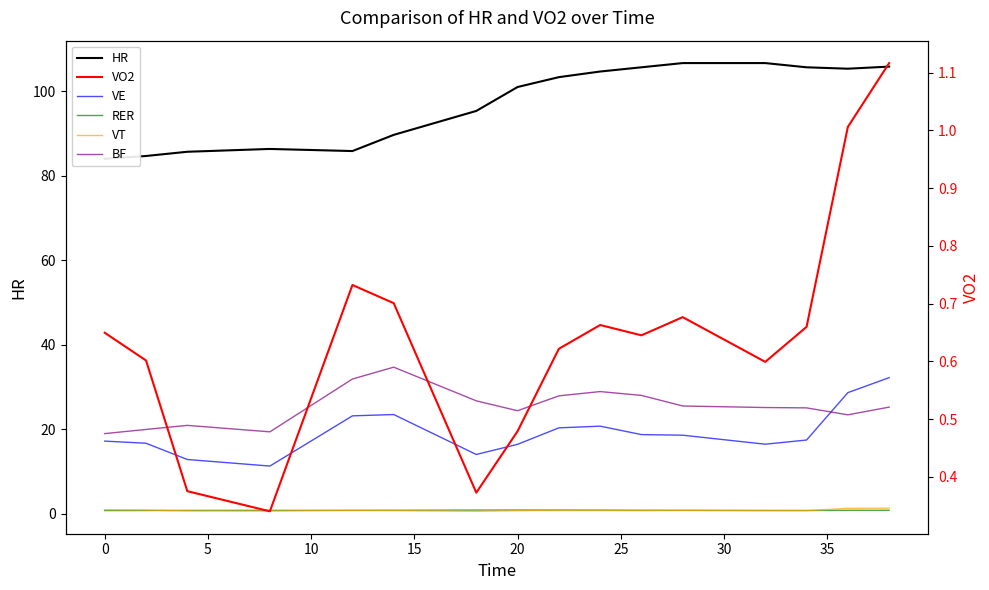

How many data points does each series have?

20